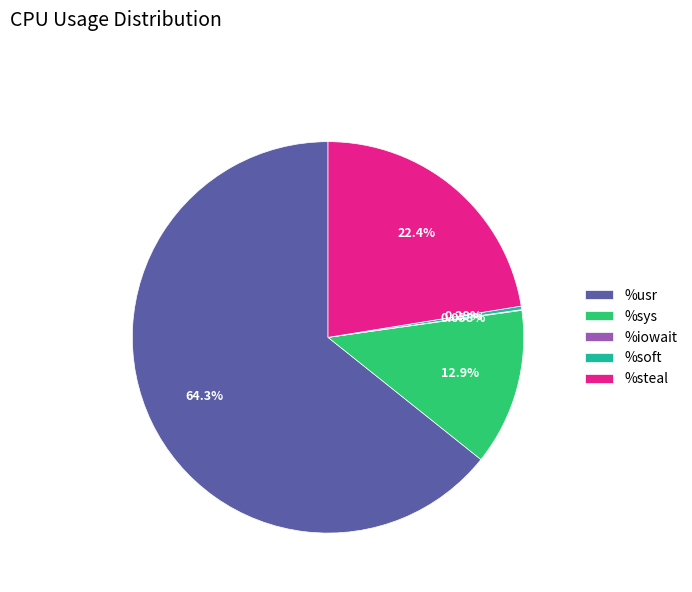

To the nearest percent, what is the difference between the largest and smallest slice percentages?

64%